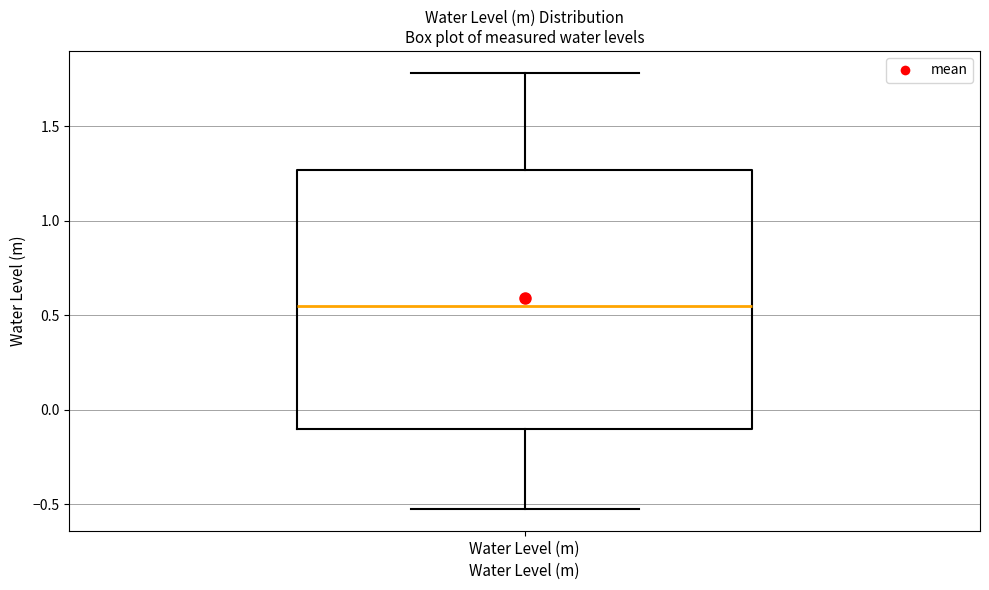

Transcribe this box plot: give where the median line is, the range the box spans, and where the two whiskers end, as read against the y-axis. The values are not printed on the chart, so give them approximately, as read against the axis.

median 0.55, box -0.10 to 1.25, whiskers -0.50 to 1.80